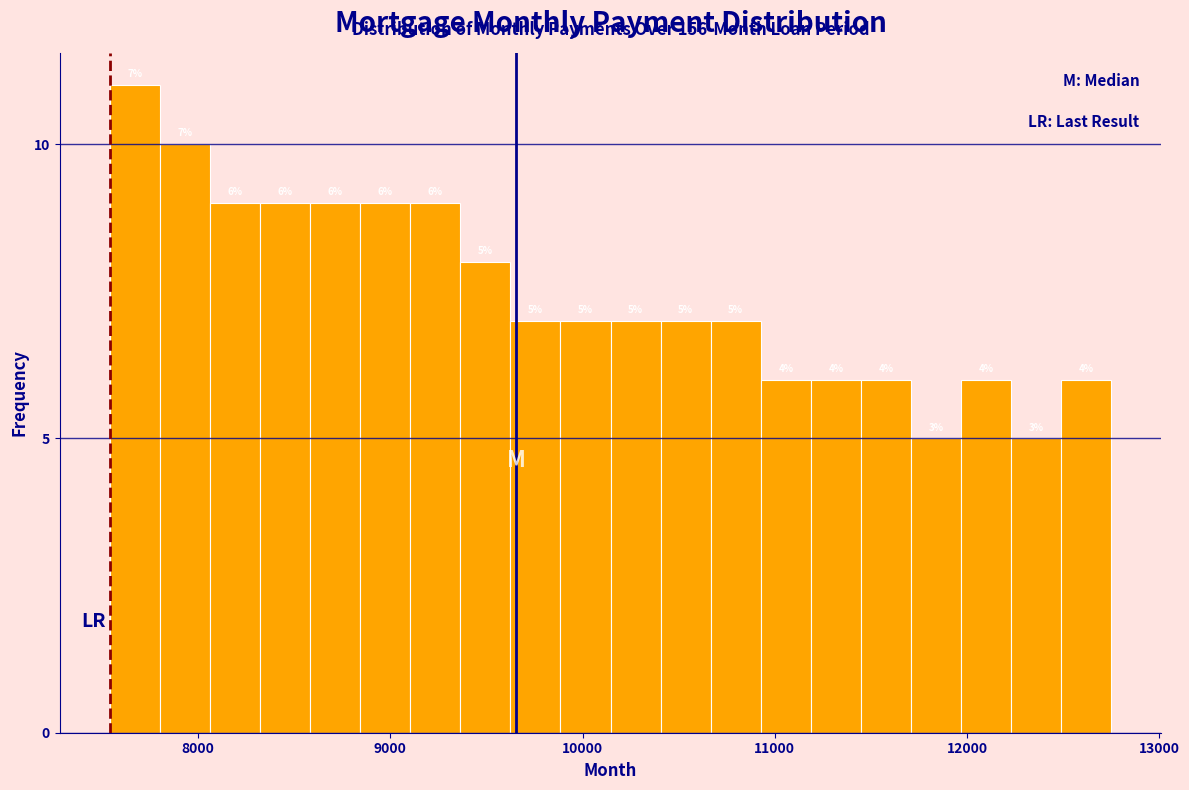

Read against the x-axis, roughly where is the centre of the tallest bar?

7700